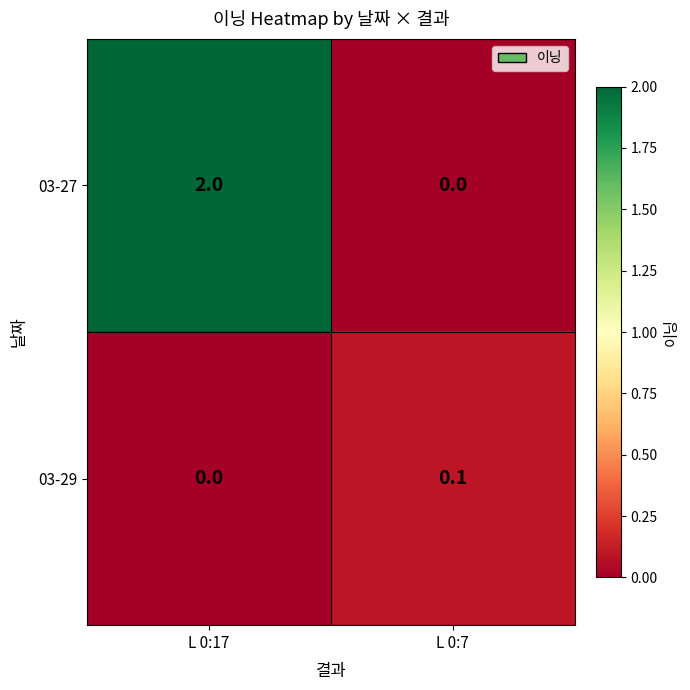

Between L 0:17 and L 0:7, which series saw the biggest shift?

03-27